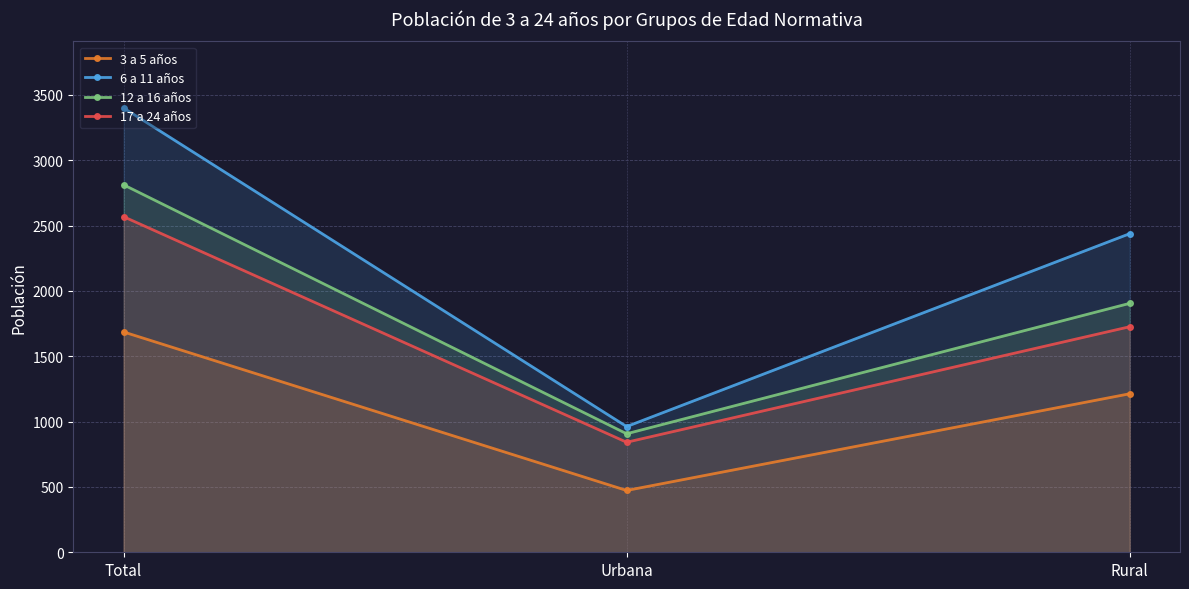

At which label does 12 a 16 años first exceed 1905?

Total